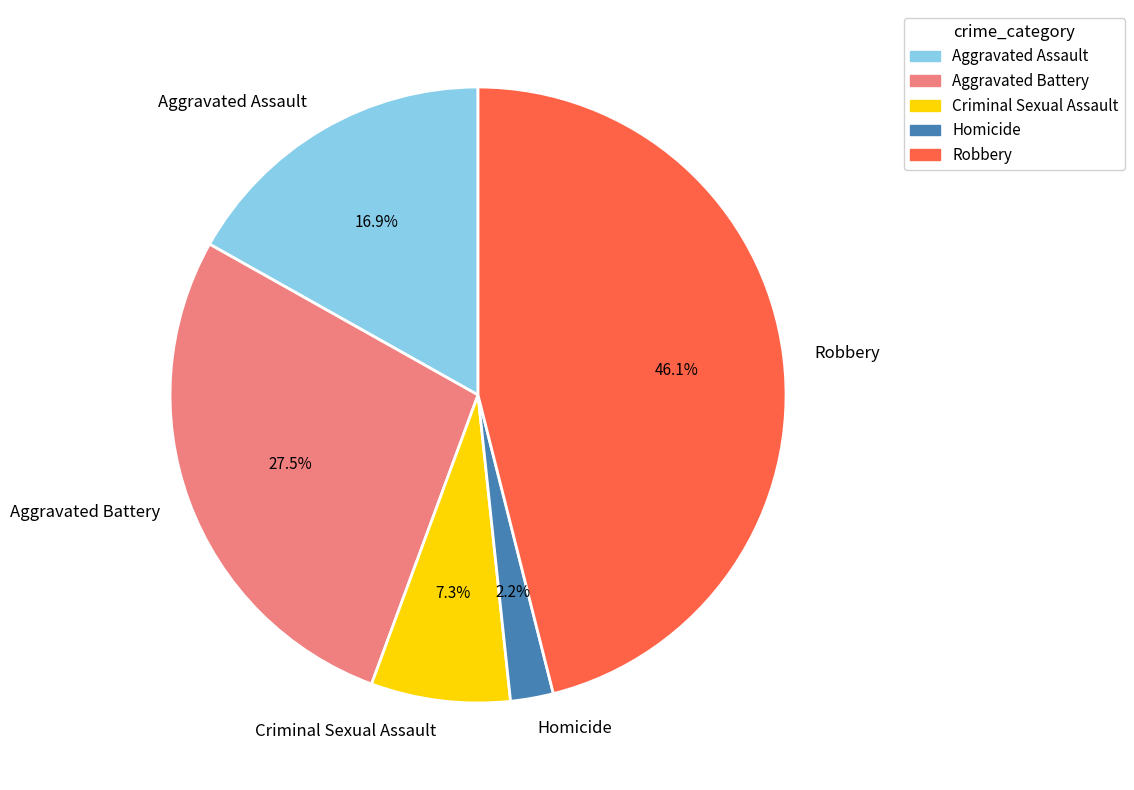

Count the number of slices in the pie.

5